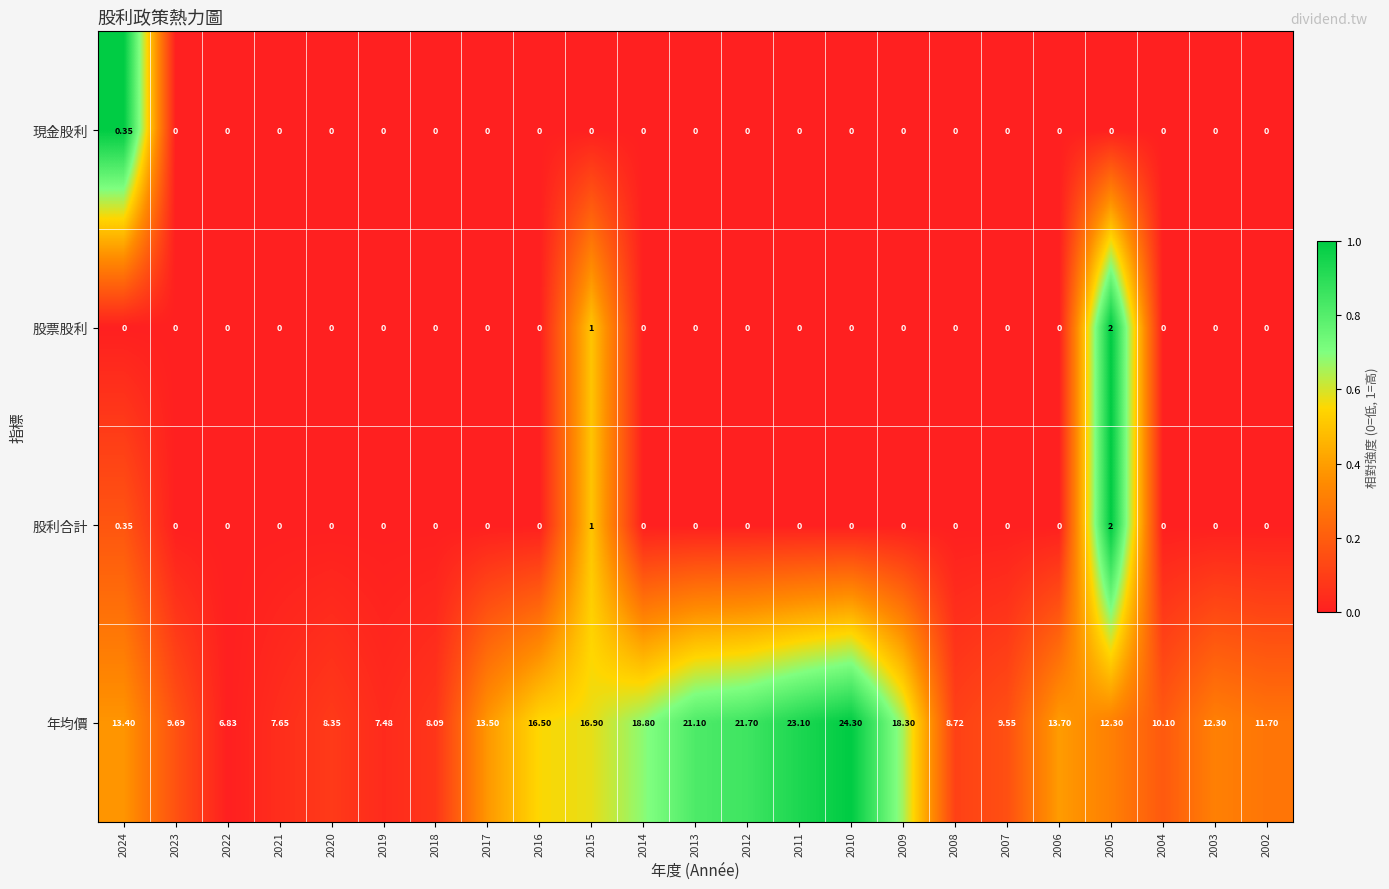

Count the number of categories in the chart.

23